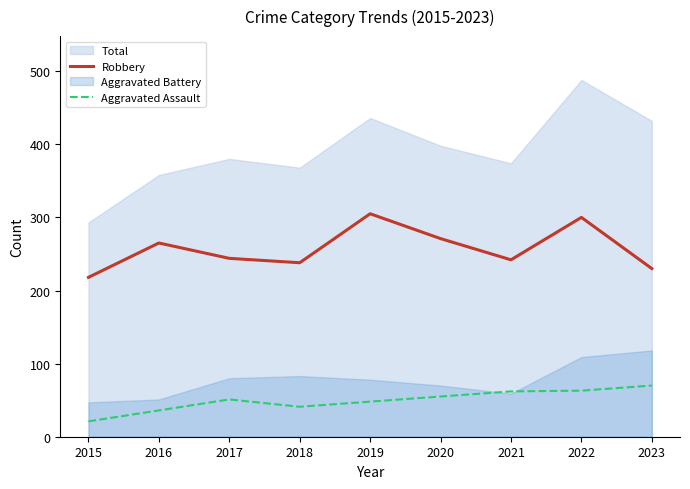

In Robbery, how many points are lower than both neighbors (excluding endpoints)?

2